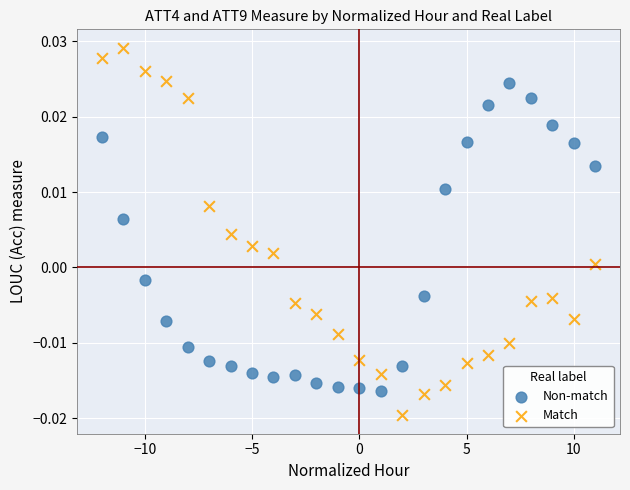

What are all the series names shown in the legend?

Non-match, Match